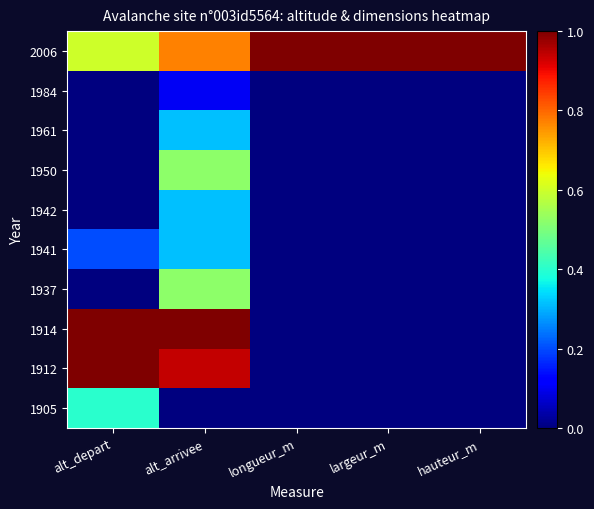

Count the number of data series in this chart.

10